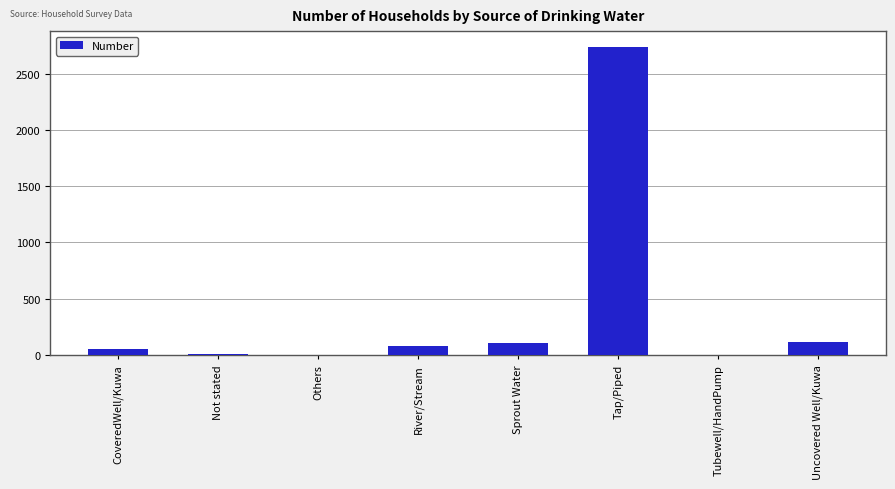

What is the maximum value shown in the chart?

2740